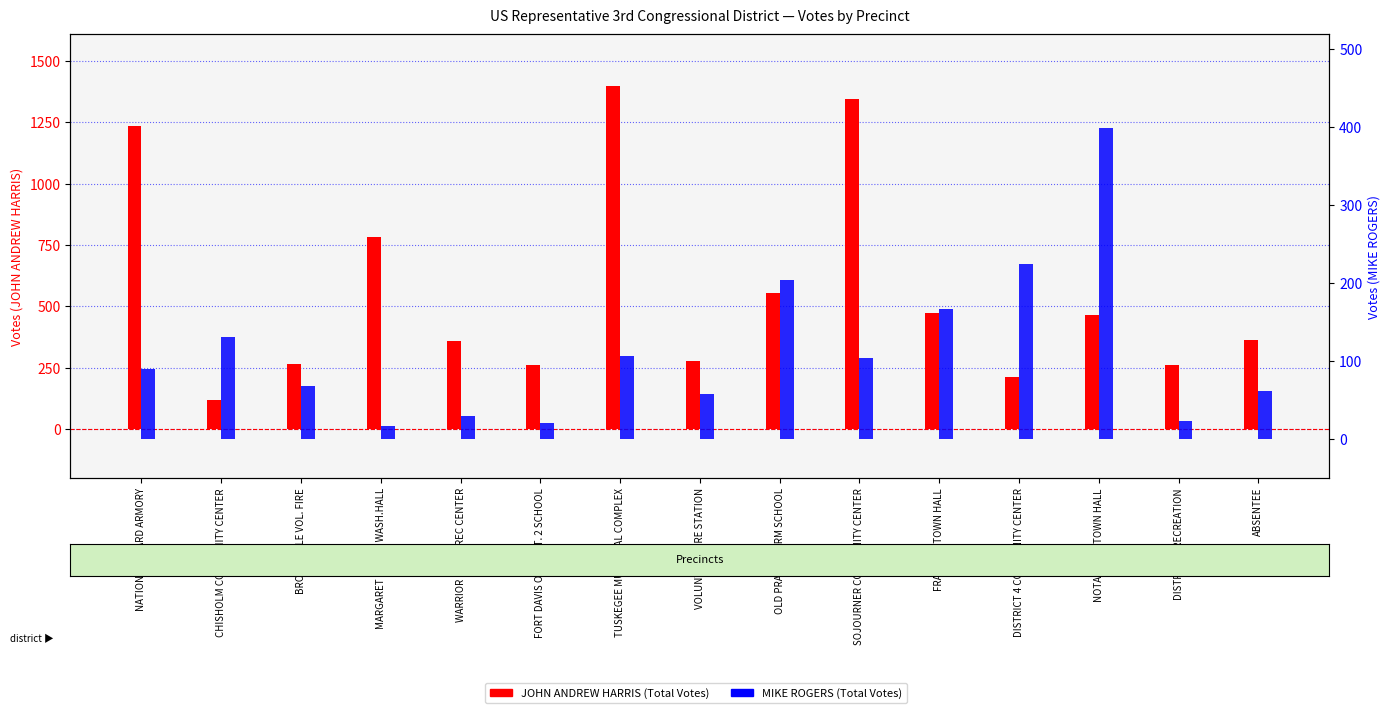

Reading left to right, list all the values displayed in this chart.

JOHN ANDREW HARRIS (Total Votes): 1234	119	263	784	358	260	1399	279	553	1346	474	211	466	261	361
MIKE ROGERS (Total Votes): 90	131	68	17	30	21	106	58	204	104	167	224	399	23	61